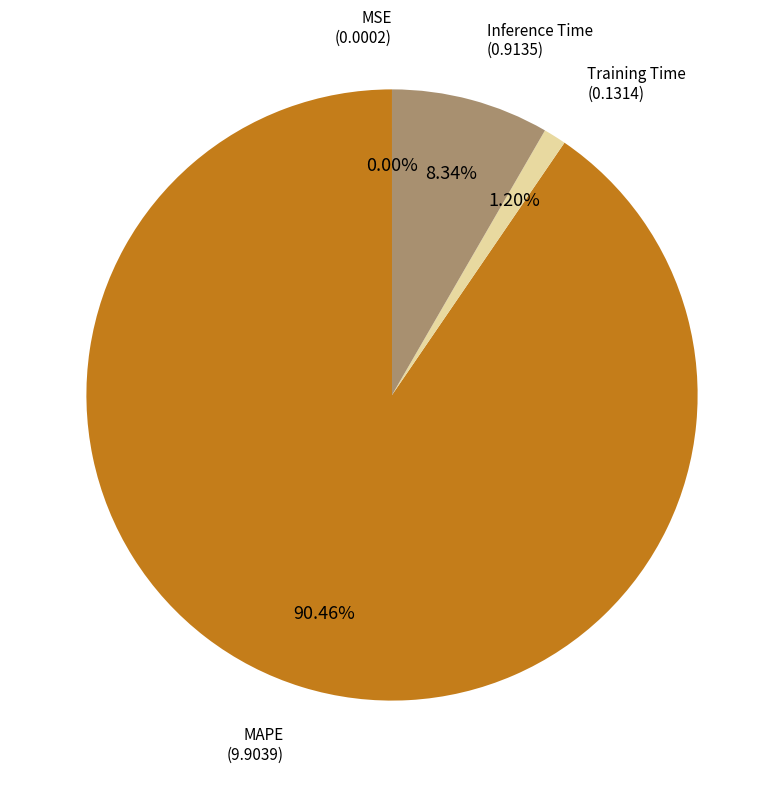

Is there a majority slice in this chart?

Yes